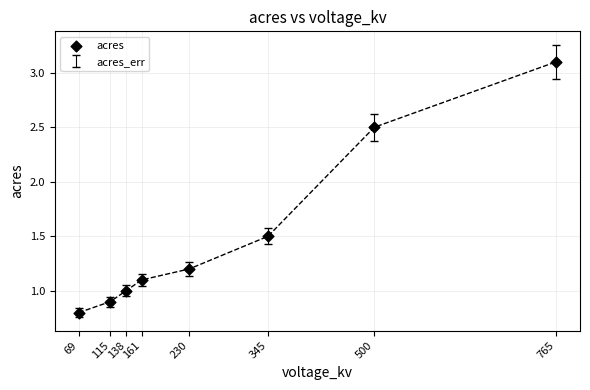

What is the average Y value?

1.5